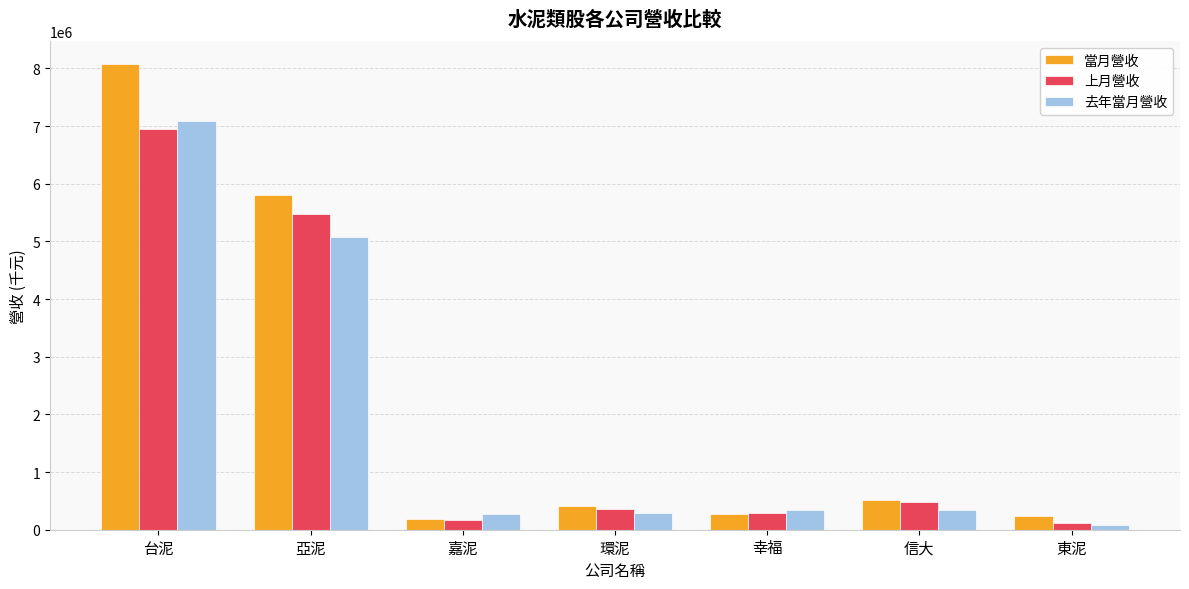

Which category has the lowest value across all series?

東泥